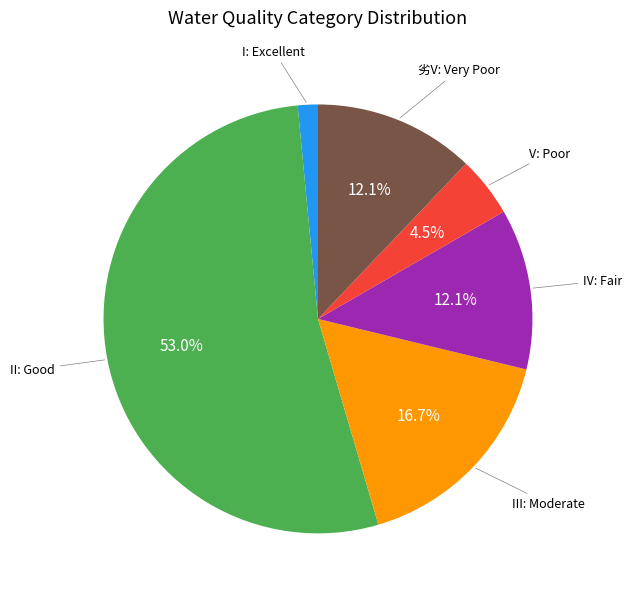

Is there any slice that represents more than half of the pie?

Yes